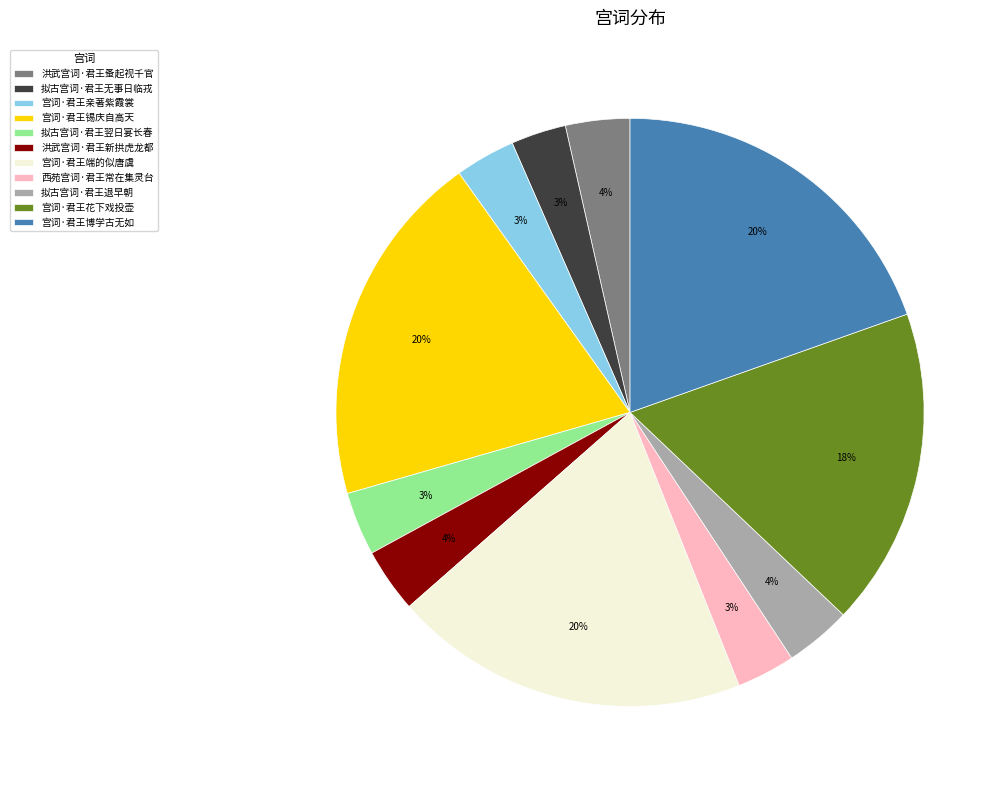

What percentage is the 拟古宫词·君王退早朝 slice, to the nearest percent?

4%